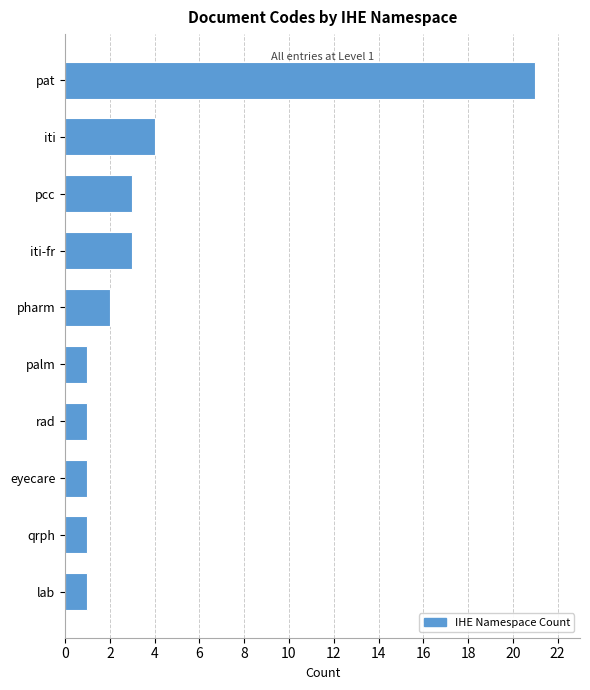

Reading bottom to top, what are all the values shown in this chart?

lab=1	qrph=1	eyecare=1	rad=1	palm=1	pharm=2	iti-fr=3	pcc=3	iti=4	pat=21